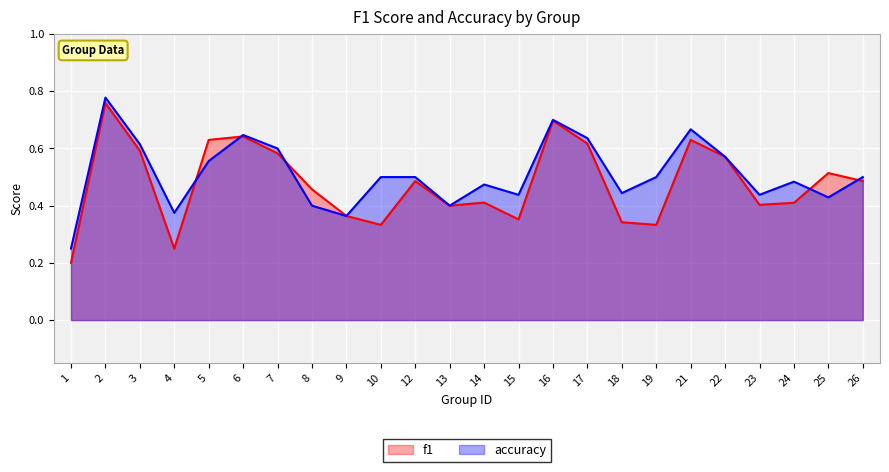

What is the difference between the maximum and minimum values in the f1 series?

0.6